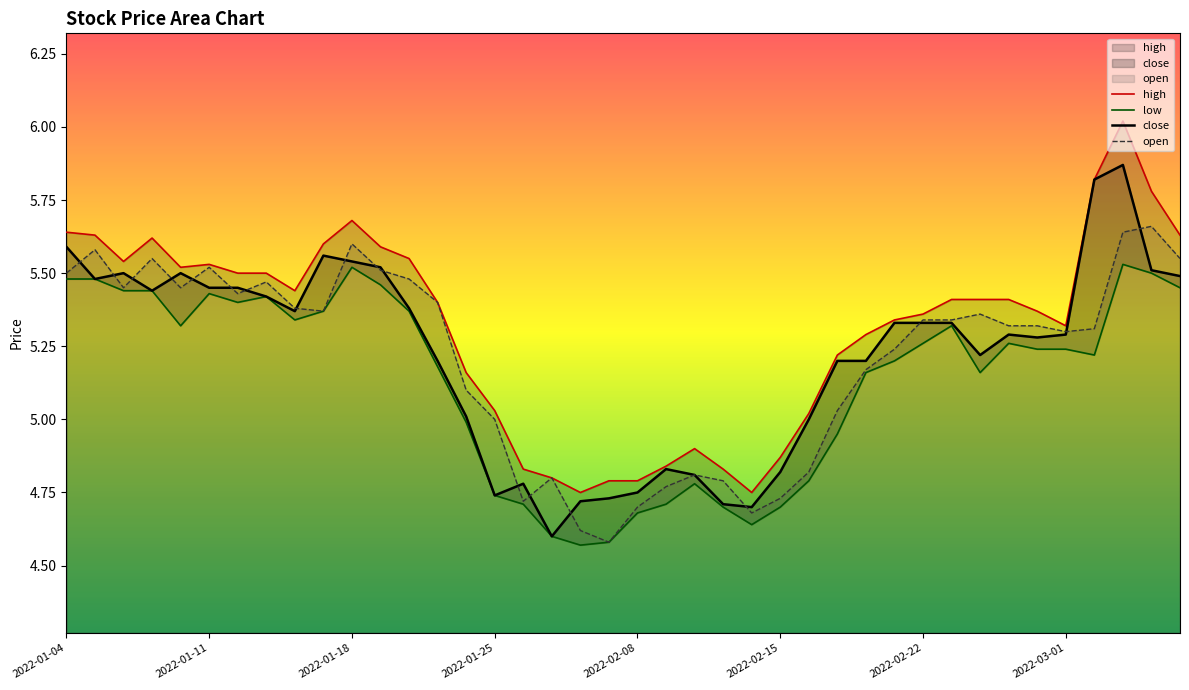

What is the minimum value for open?

4.6